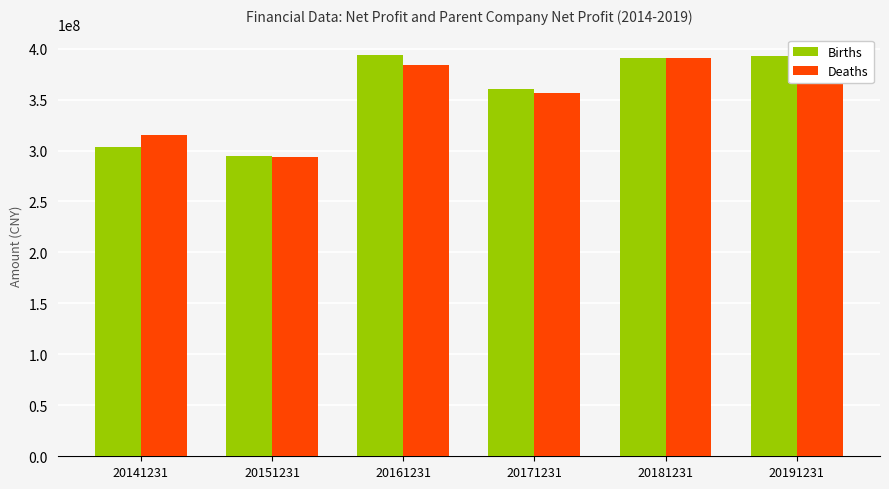

At which category is the sum across all series the highest?

20191231